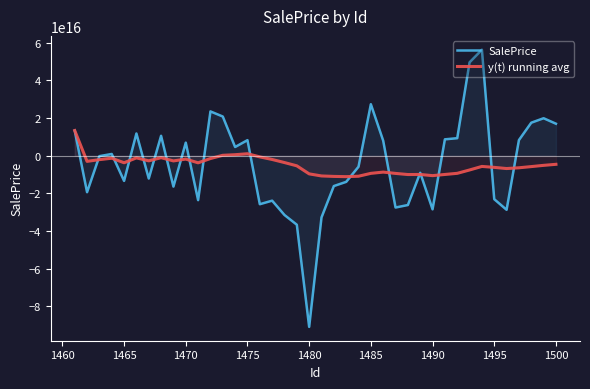

Which series has the widest spread of values?

SalePrice